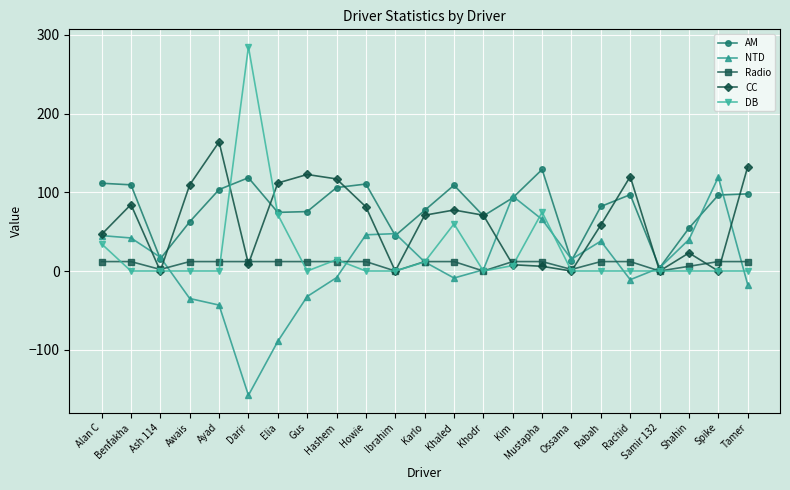

Which series changed the most between Elia and Spike?

NTD